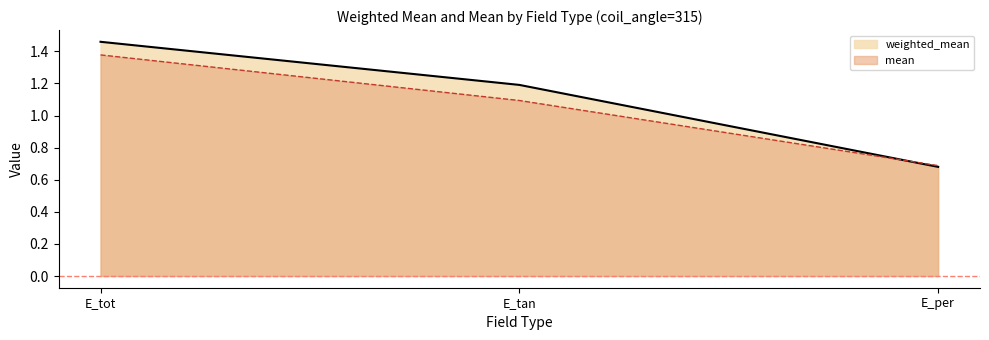

Reading left to right, transcribe all the data shown in this chart.

weighted_mean: 1.5	1.2	0.7
mean: 1.4	1.1	0.7